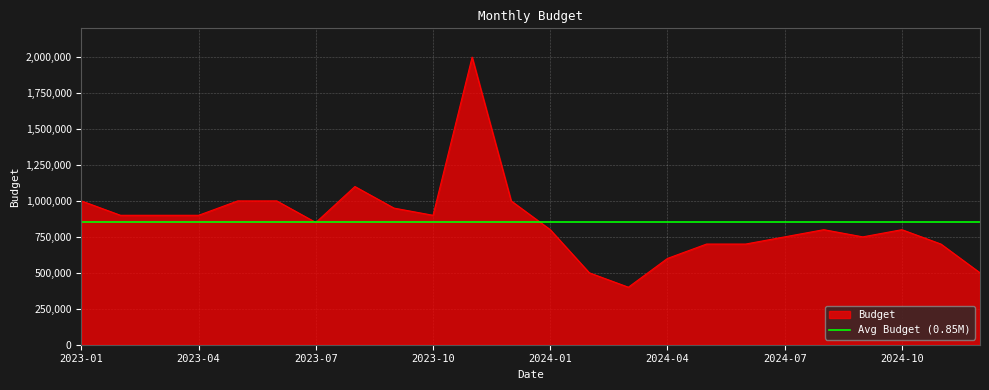

What is the sum of all values?

20500000